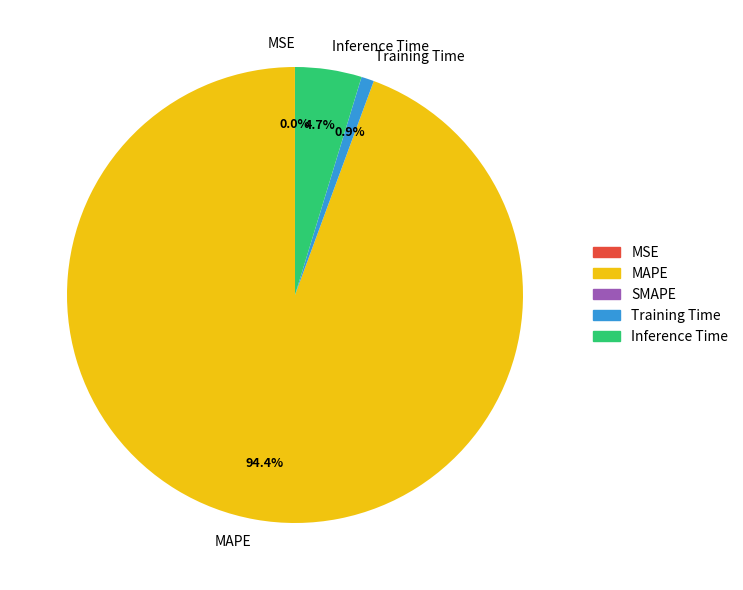

Which slice is the largest?

MAPE